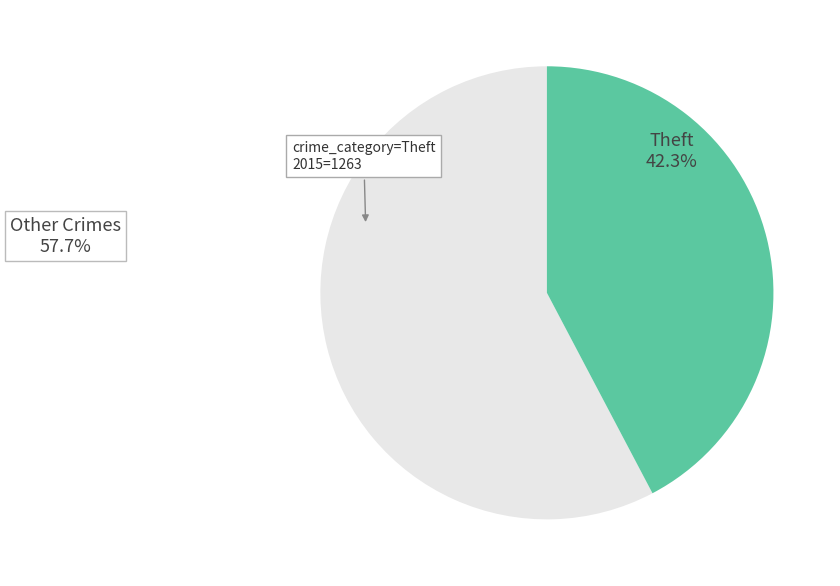

Rank the categories by value from lowest to highest.

Theft, Other Crimes